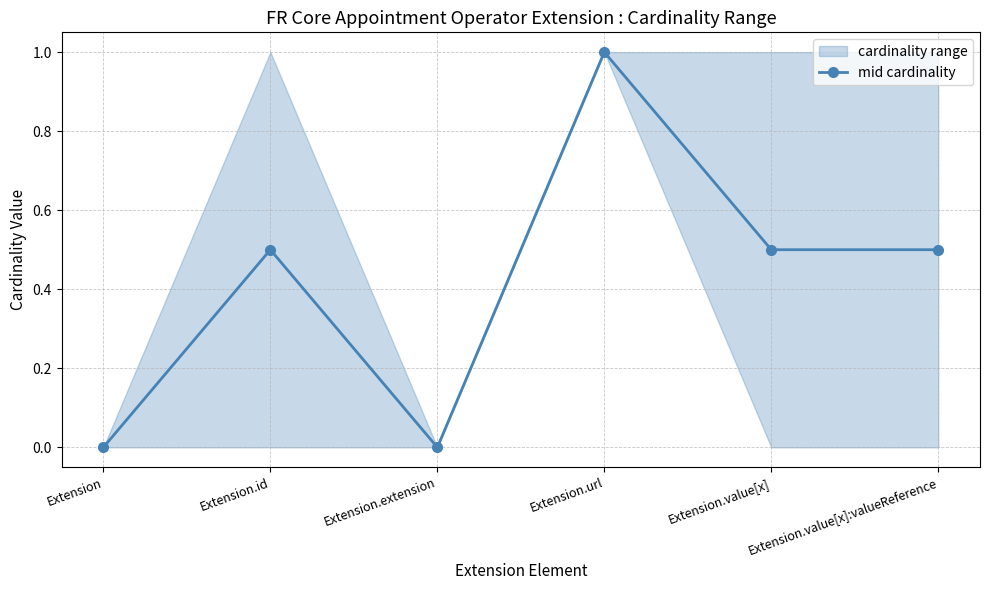

Between Extension.url and Extension.value[x]:valueReference, which is larger?

Extension.url